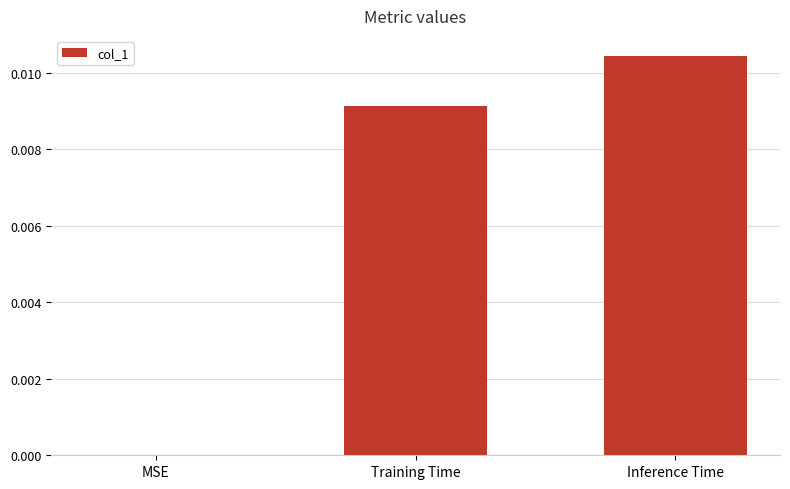

Which category has the highest value across all series?

Inference Time